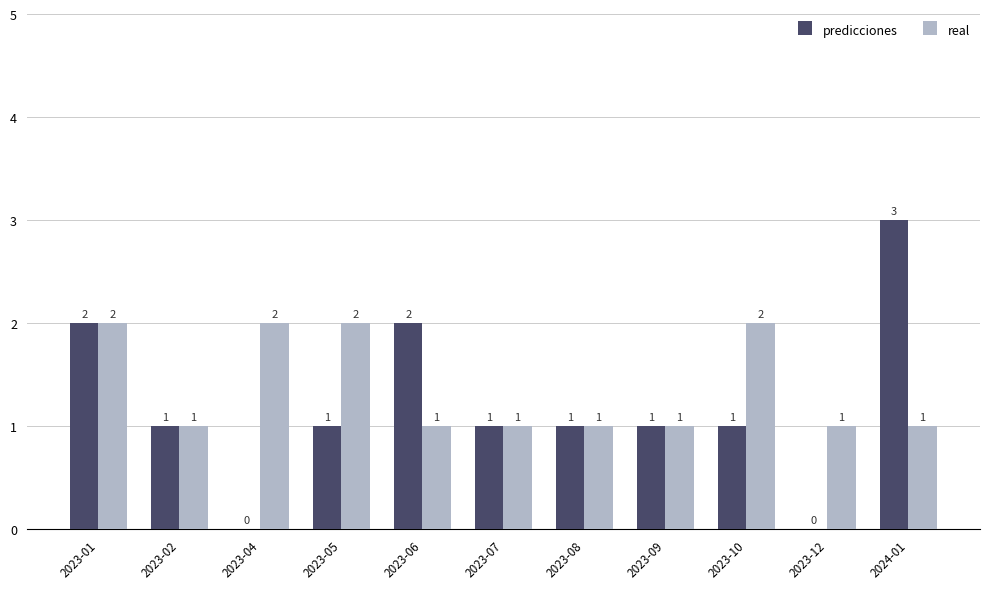

Reading right to left, list all the values displayed in this chart.

predicciones: 3	0	1	1	1	1	2	1	0	1	2
real: 1	1	2	1	1	1	1	2	2	1	2